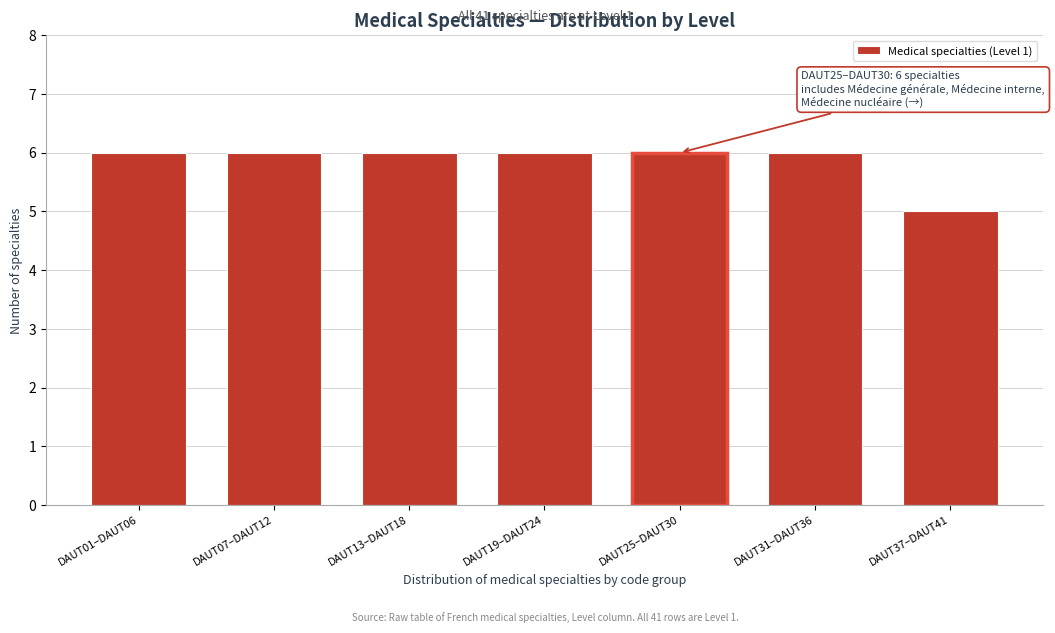

Reading left to right, list all the values displayed in this chart.

6	6	6	6	6	6	5